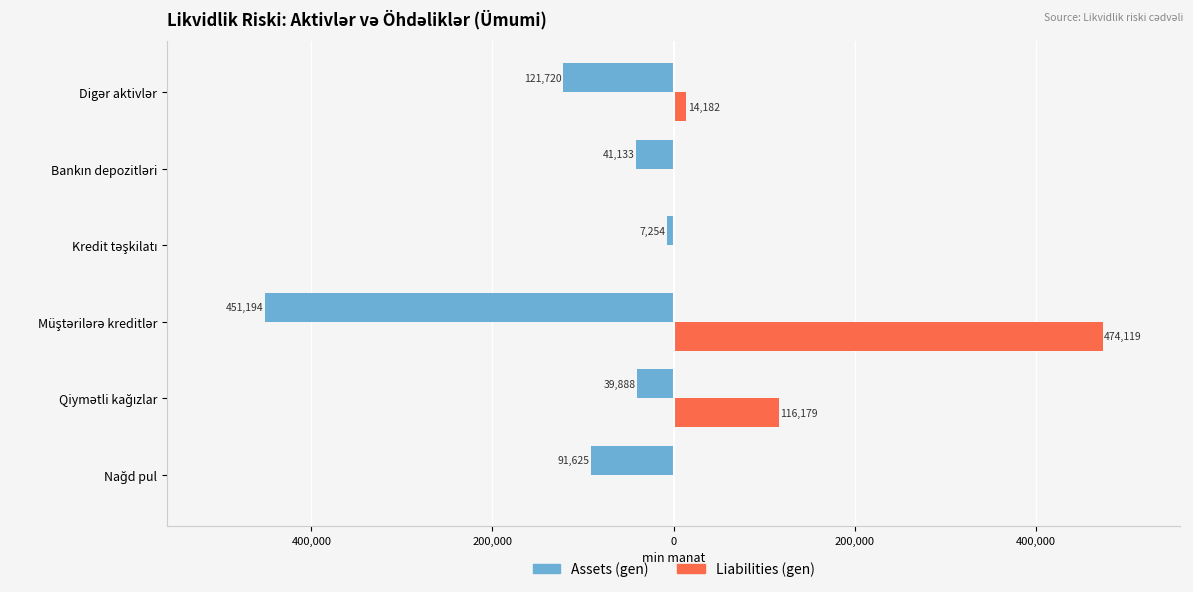

What is the maximum value shown in the chart?

474119.0